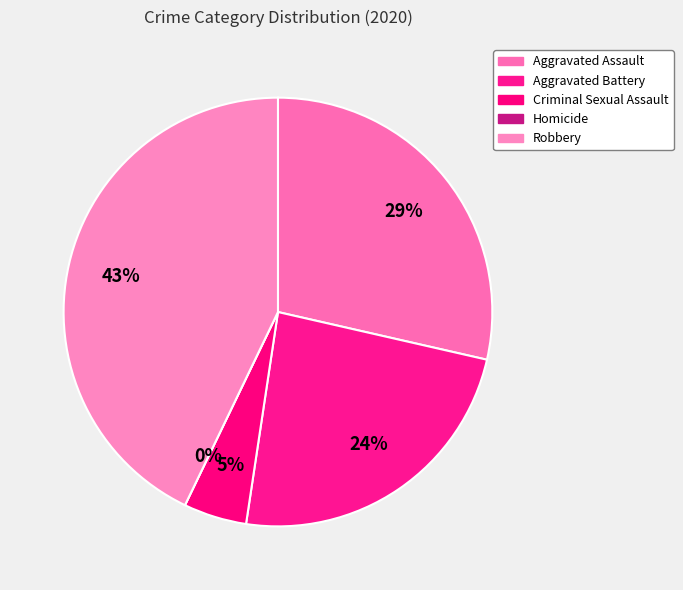

What is the change in value from Aggravated Battery to Criminal Sexual Assault?

-4